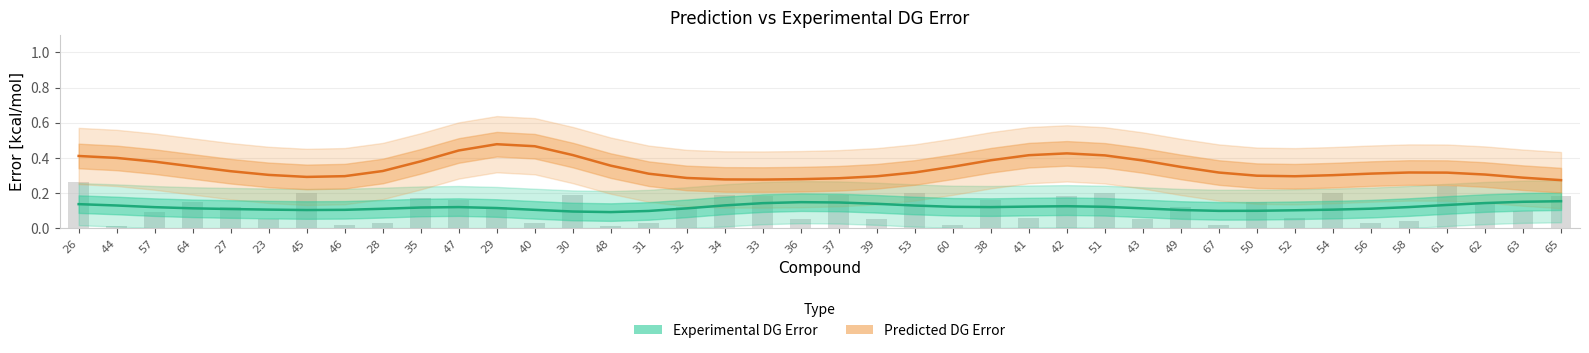

What is the value of the Experimental DG Error bar at the 25th from the left?

0.1